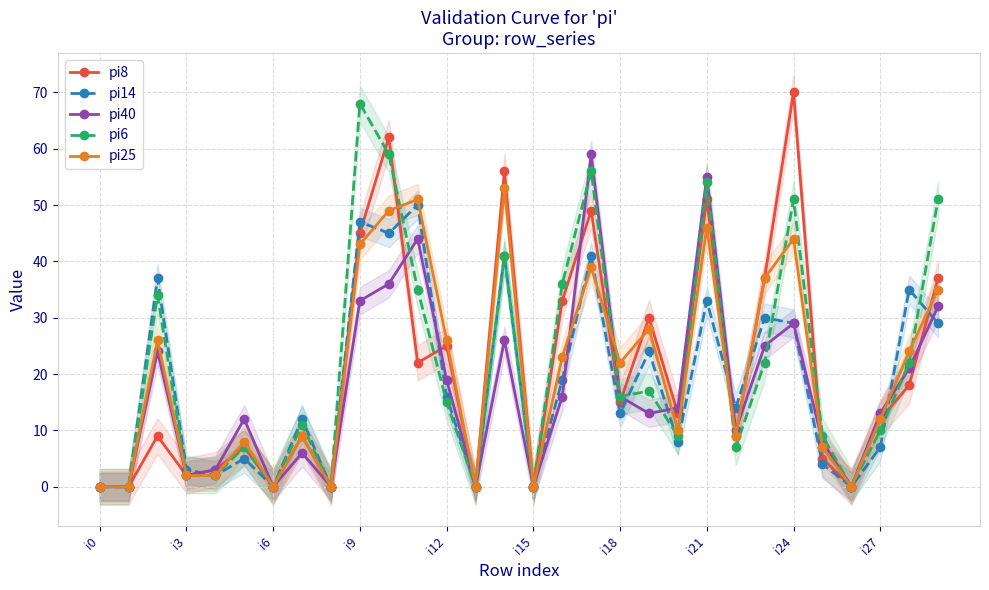

Is it true that pi6 equals 23 at i12?

False